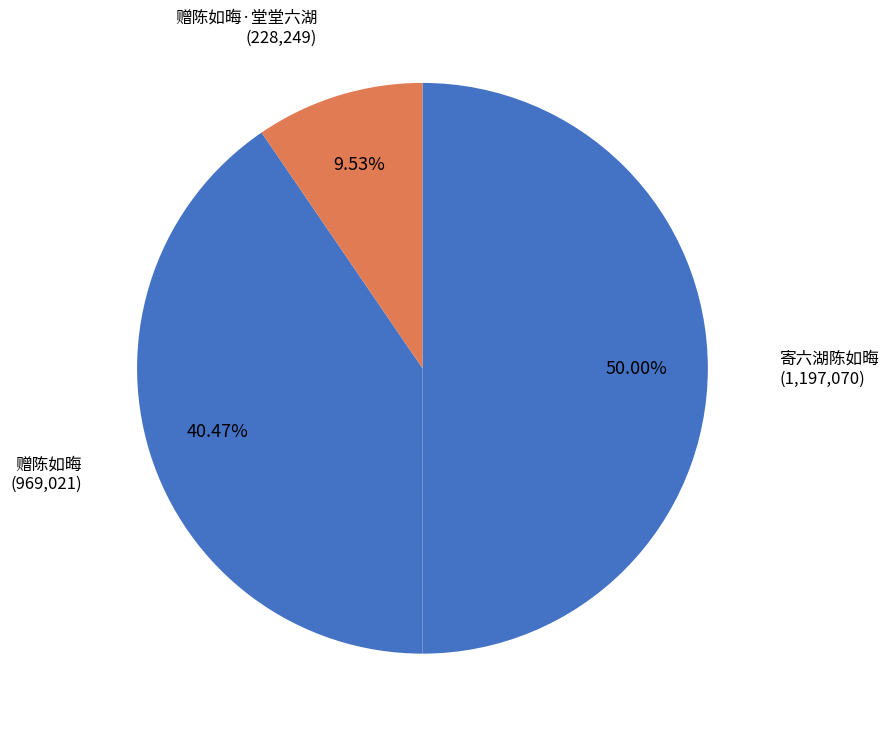

Does any single category account for the majority?

No